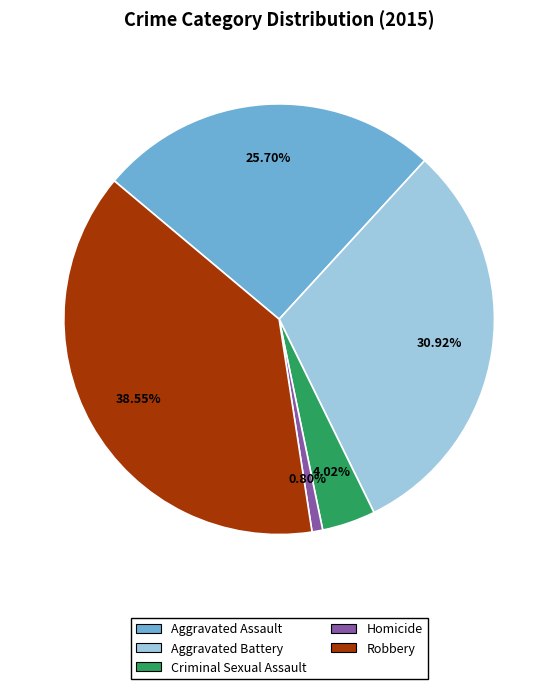

Is it true that Aggravated Assault is 26% of the pie?

True